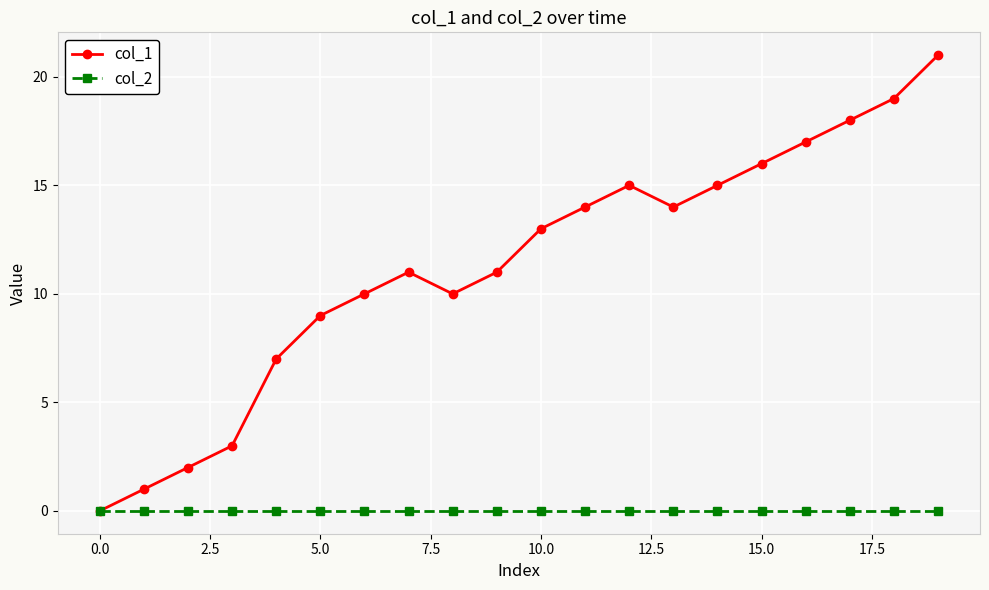

What is the maximum value shown in the chart?

21